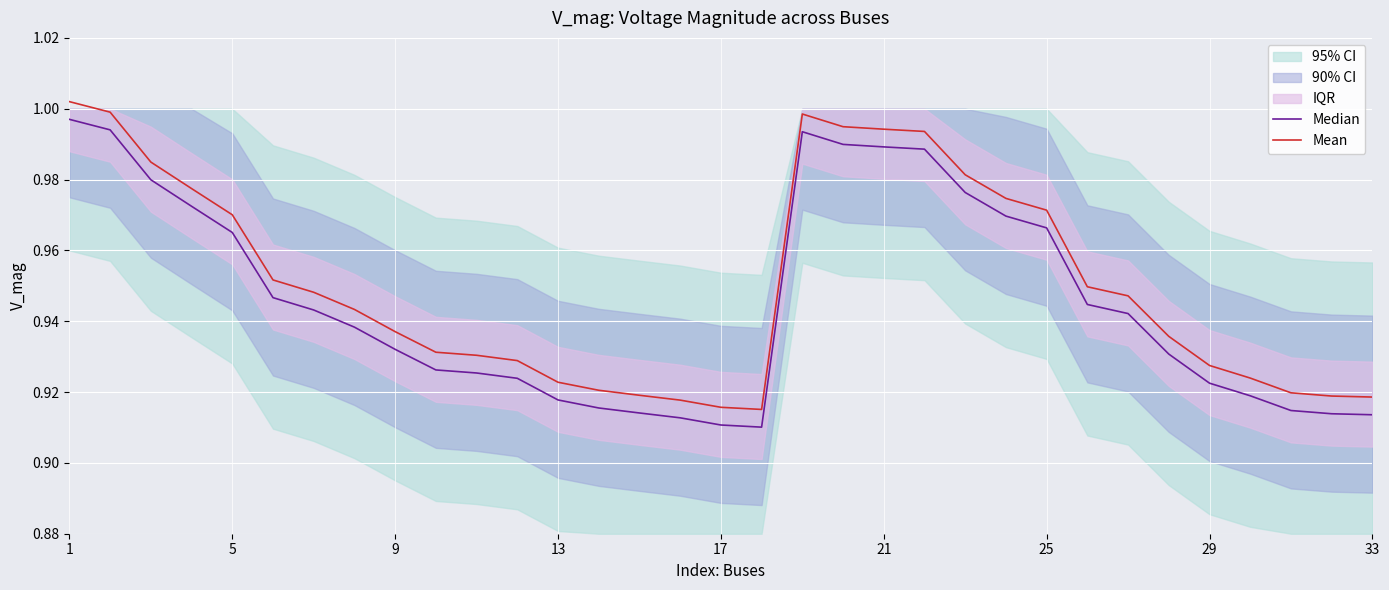

Which series has the largest range (max minus min)?

Median